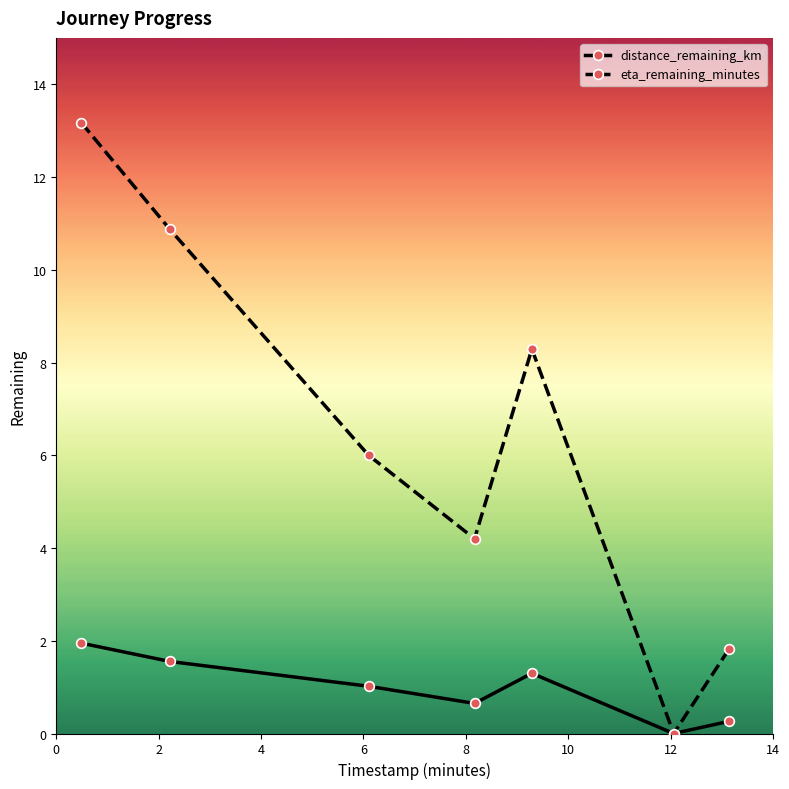

What are all the series names shown in the legend?

distance_remaining_km, eta_remaining_minutes